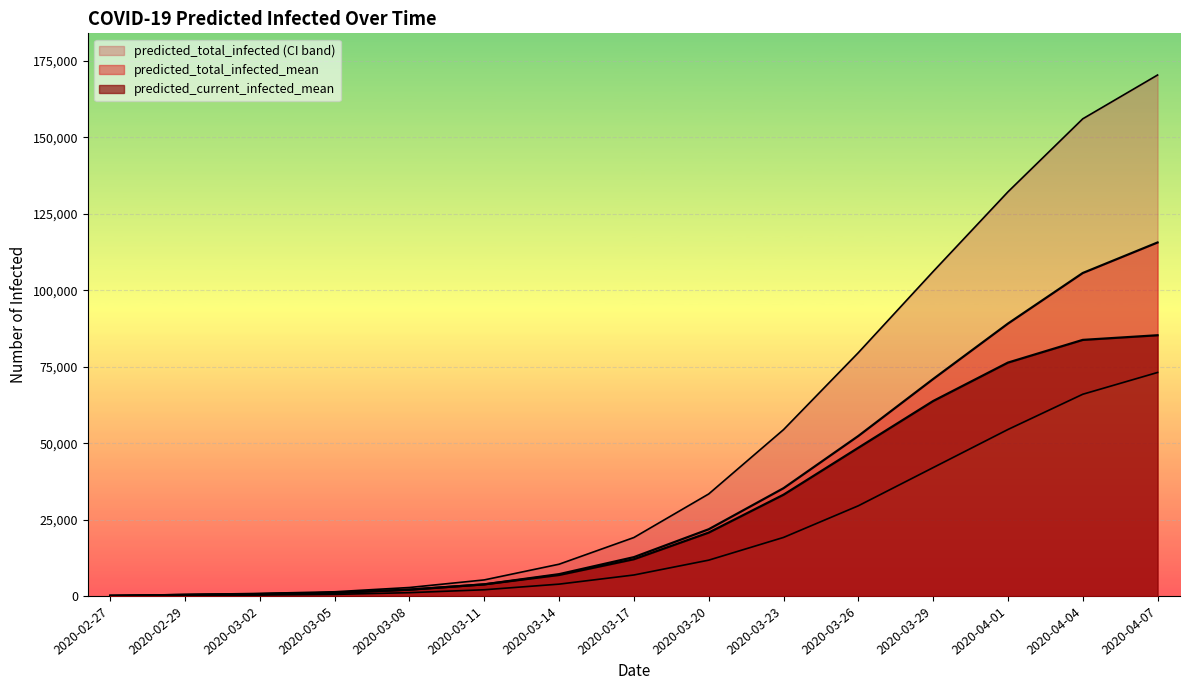

What is the approximate value of predicted_current_infected_mean at 2020-04-06, to the nearest 100?

85300